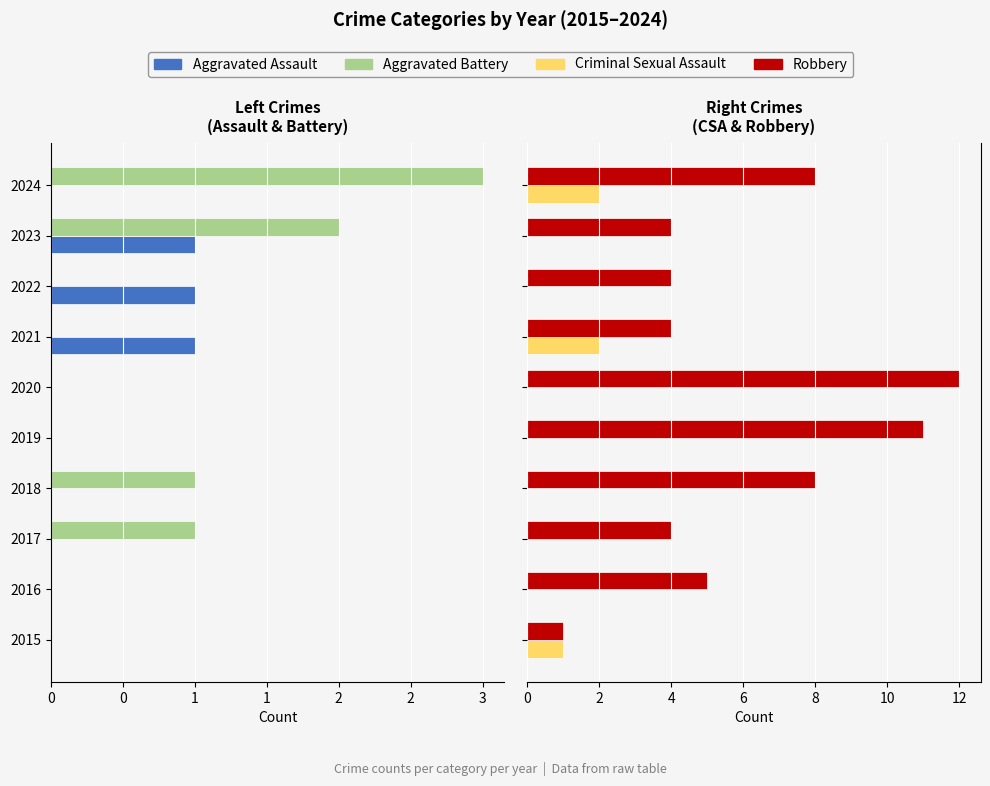

What is the difference between the highest and lowest values at 2019?

11